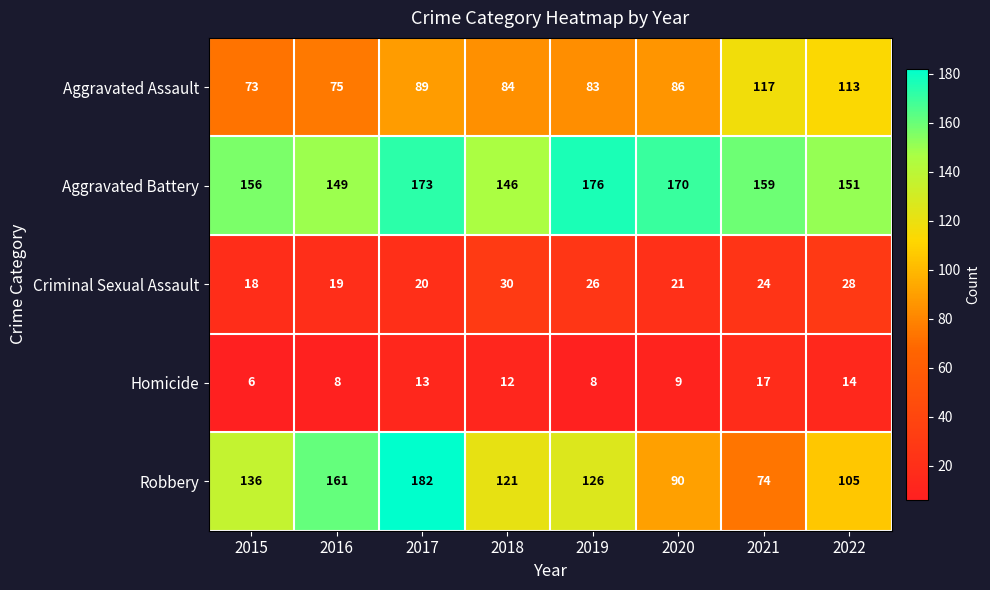

At which label does Homicide reach its peak?

2021